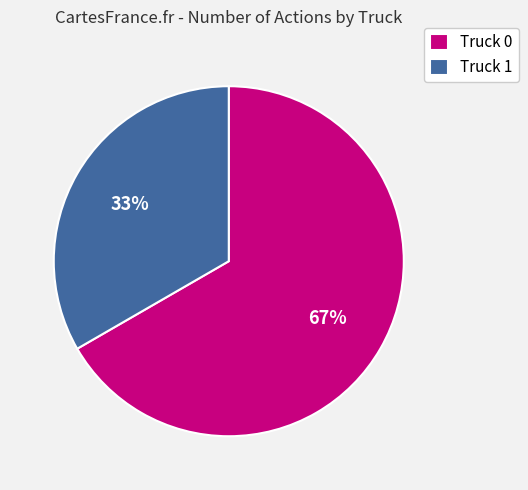

What is the largest slice in the pie chart?

Truck 0